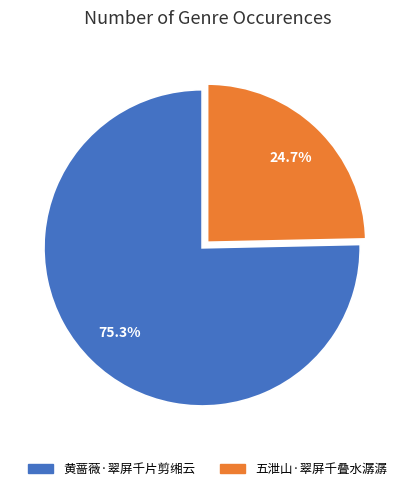

Rank the categories by value from lowest to highest.

五泄山·翠屏千叠水潺潺, 黄蔷薇·翠屏千片剪缃云